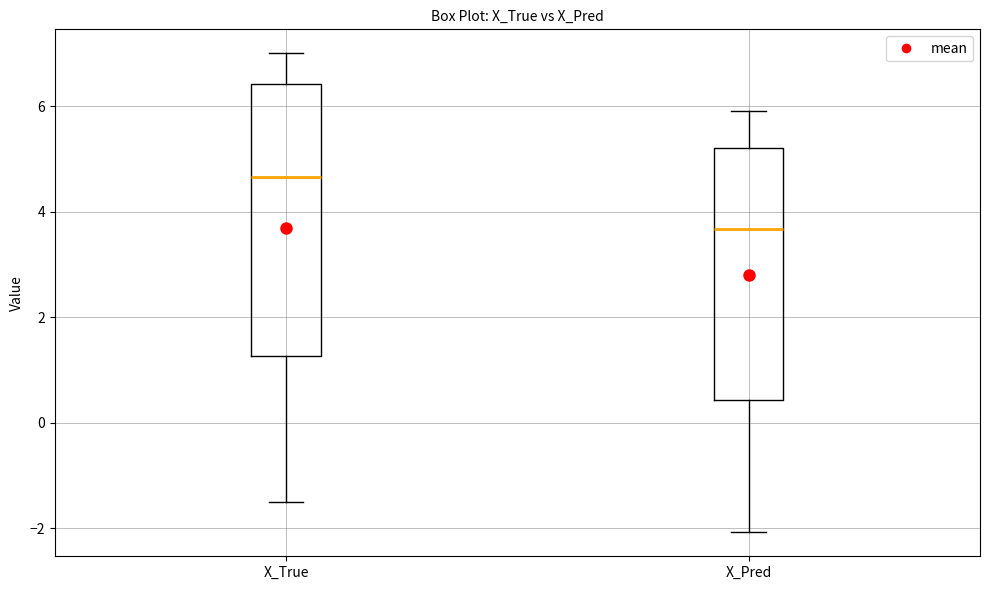

Reading left to right, transcribe this box plot: for each box, give where its median line is, the range the box spans, and where its two whiskers end, as read against the y-axis. The values are not printed on the chart, so give them approximately, as read against the axis.

X_True: median 4.6, box 1.2 to 6.4, whiskers -1.6 to 7.0
X_Pred: median 3.6, box 0.4 to 5.2, whiskers -2.0 to 6.0